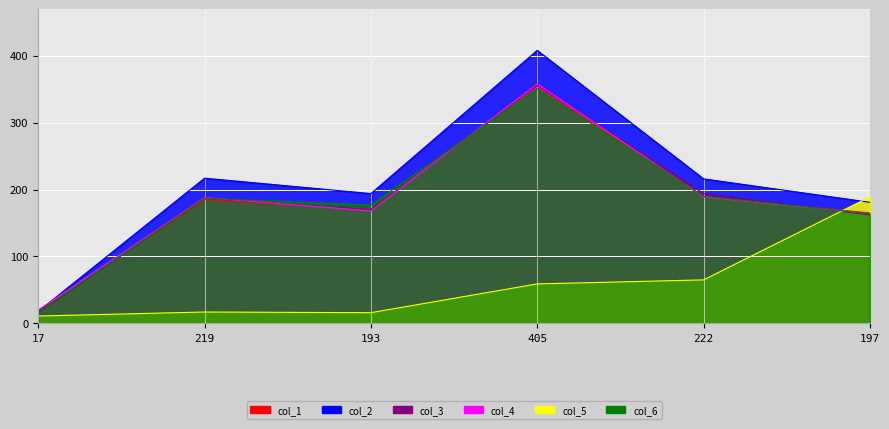

Does the chart display data point markers on the line(s)?

No